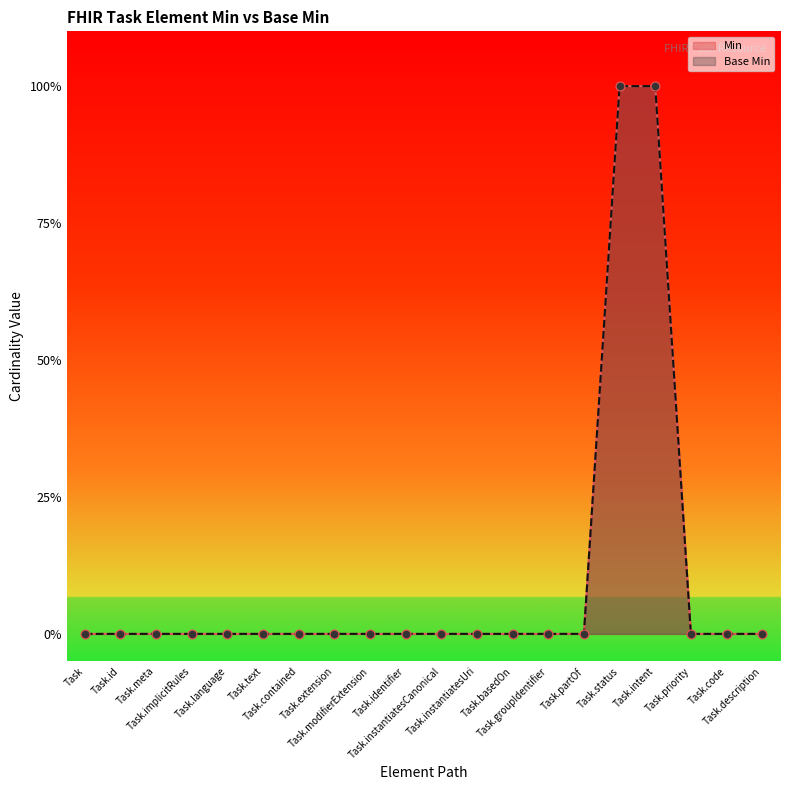

Which series contains the highest Y value?

Min